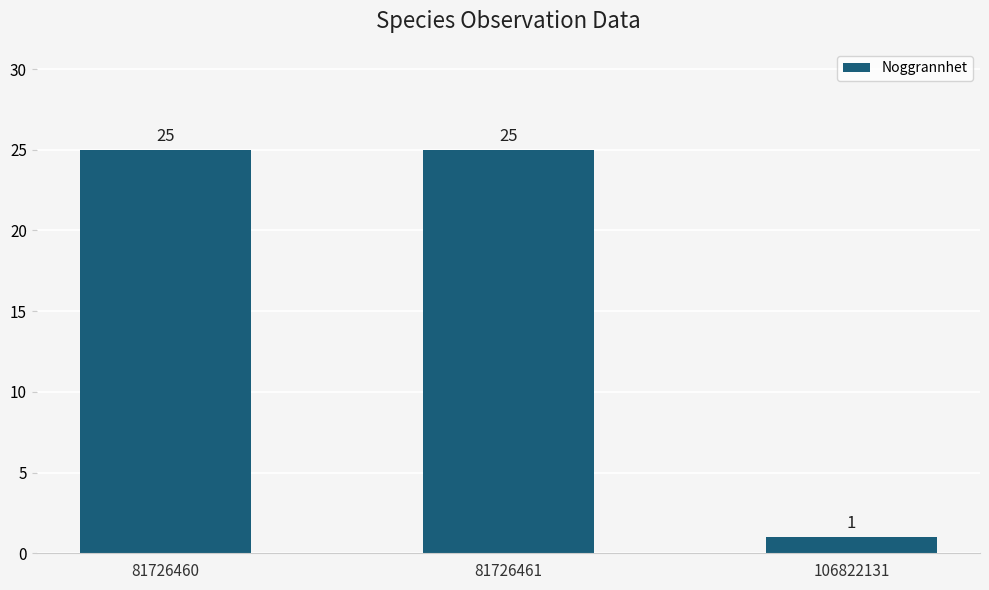

What is the sum of all values?

51